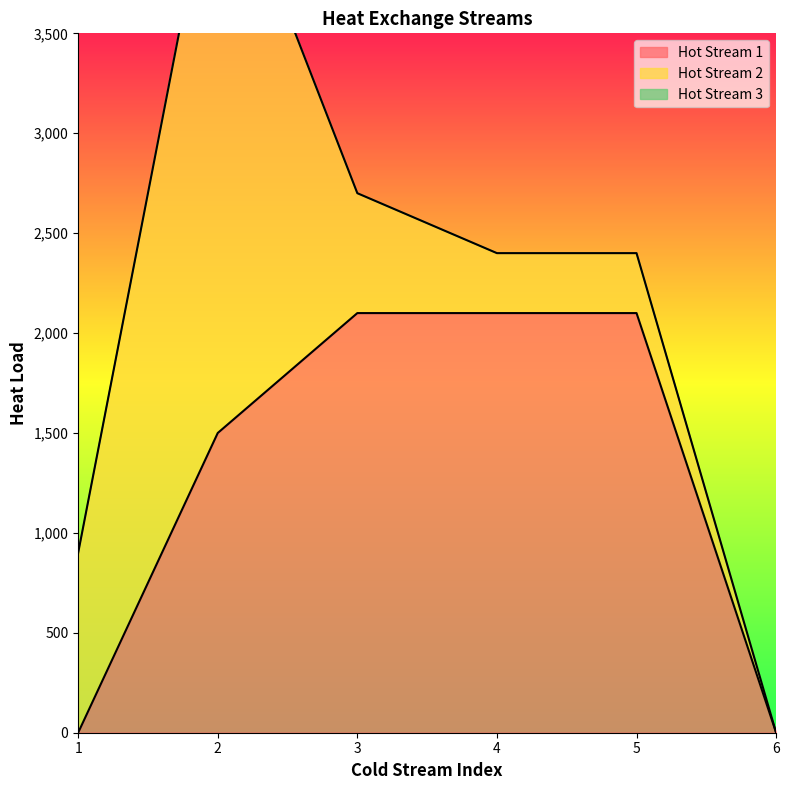

How many lines are shown in the chart?

3